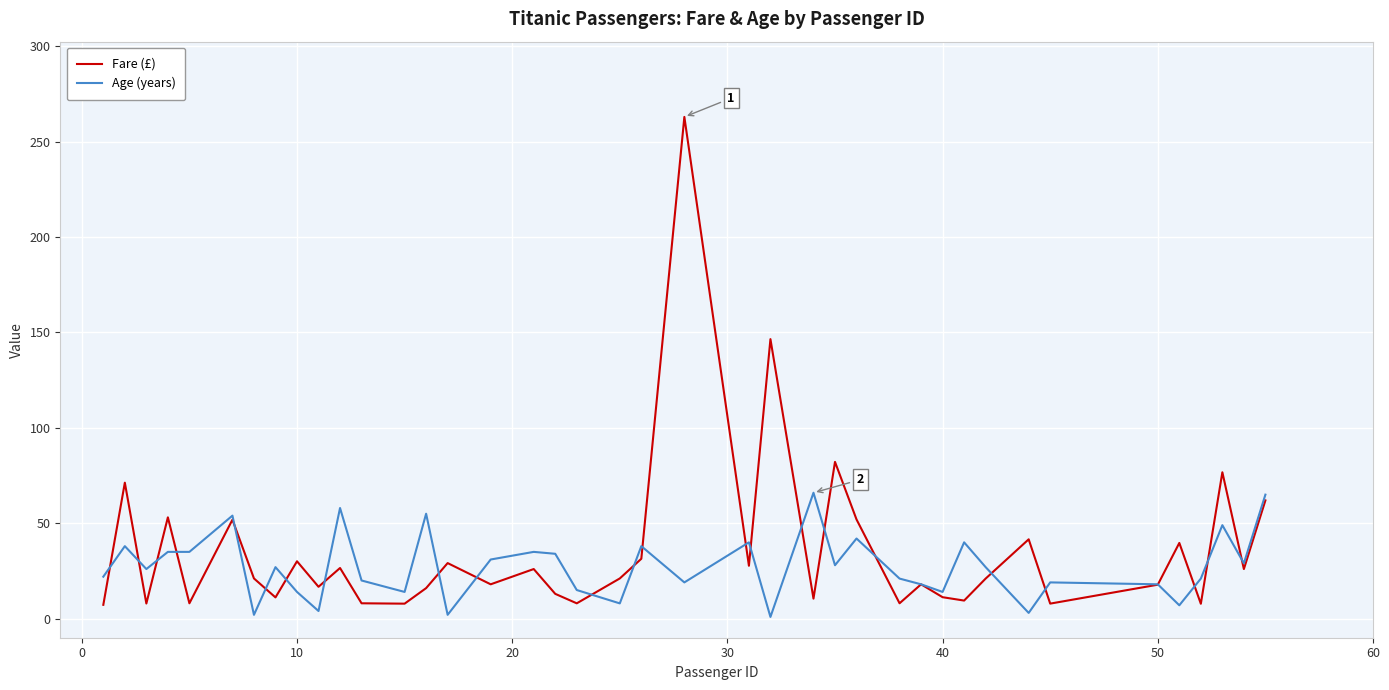

What is the highest value of the Age (years) series?

66.0